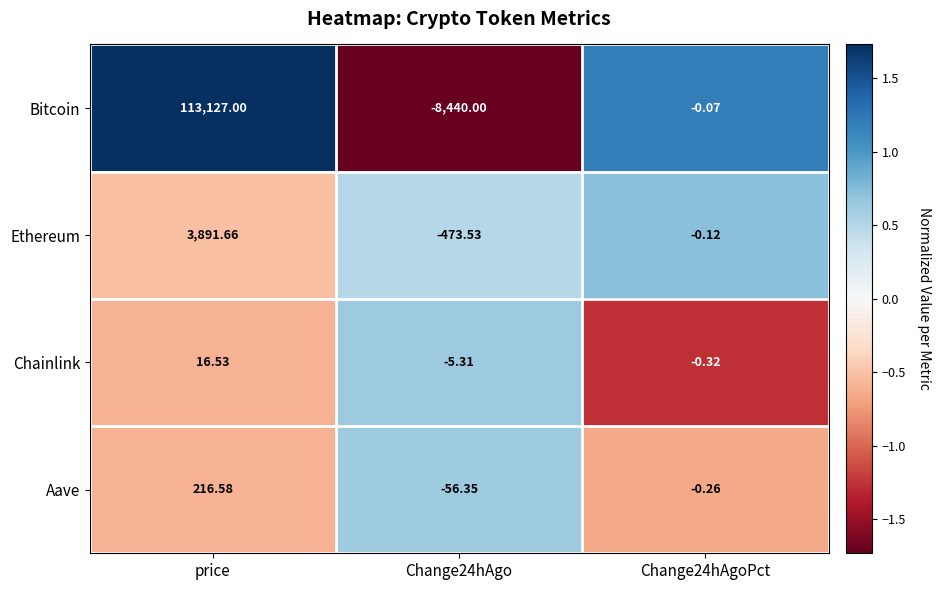

At which category is the sum across all series the highest?

price